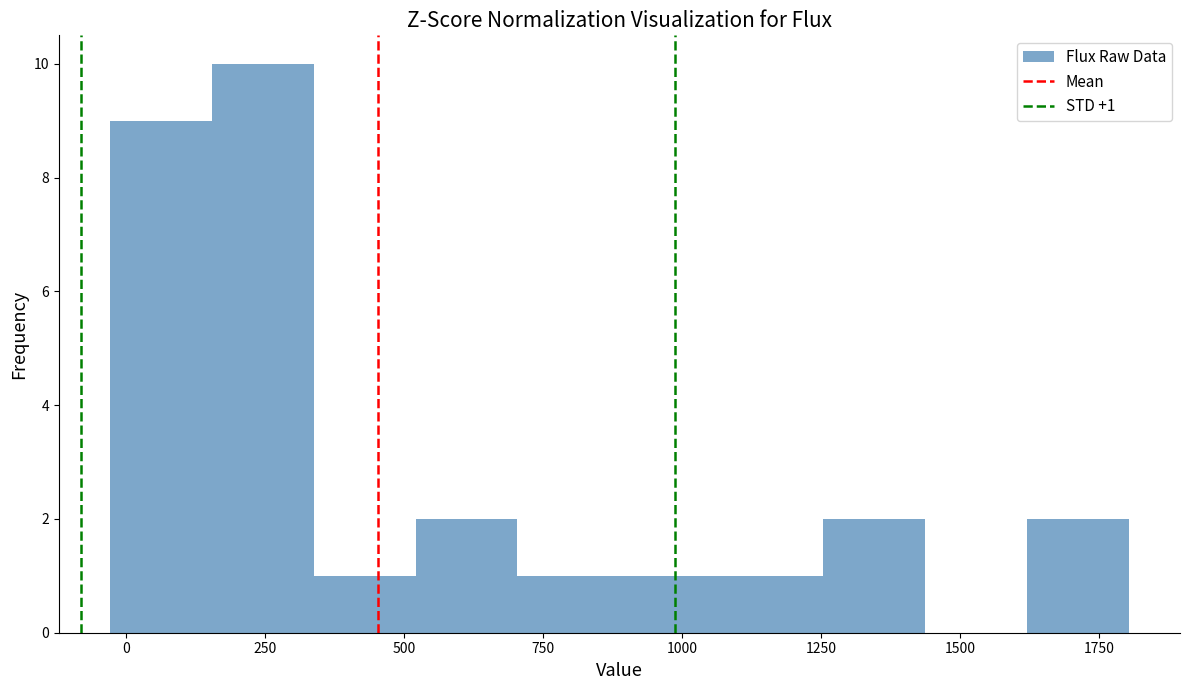

Around what value on the x-axis is the tallest bar? Give the approximate position of its centre, as read against the axis.

250